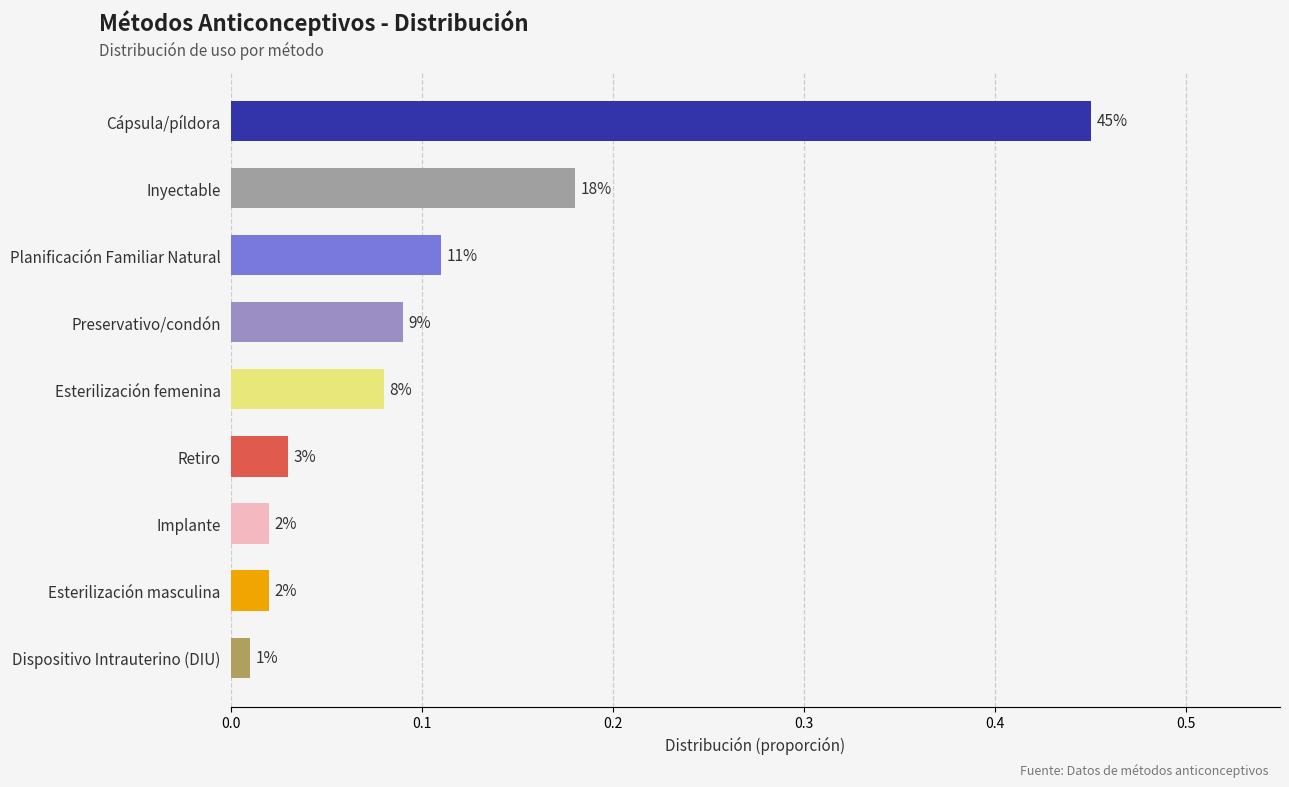

Does the chart contain any negative values?

No